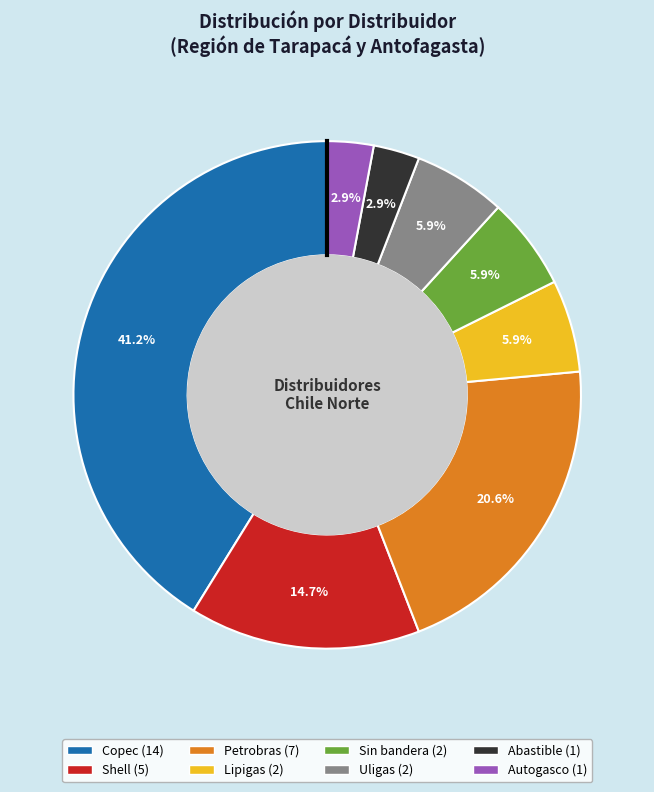

What percentage do Abastible and Petrobras together represent?

23.5%